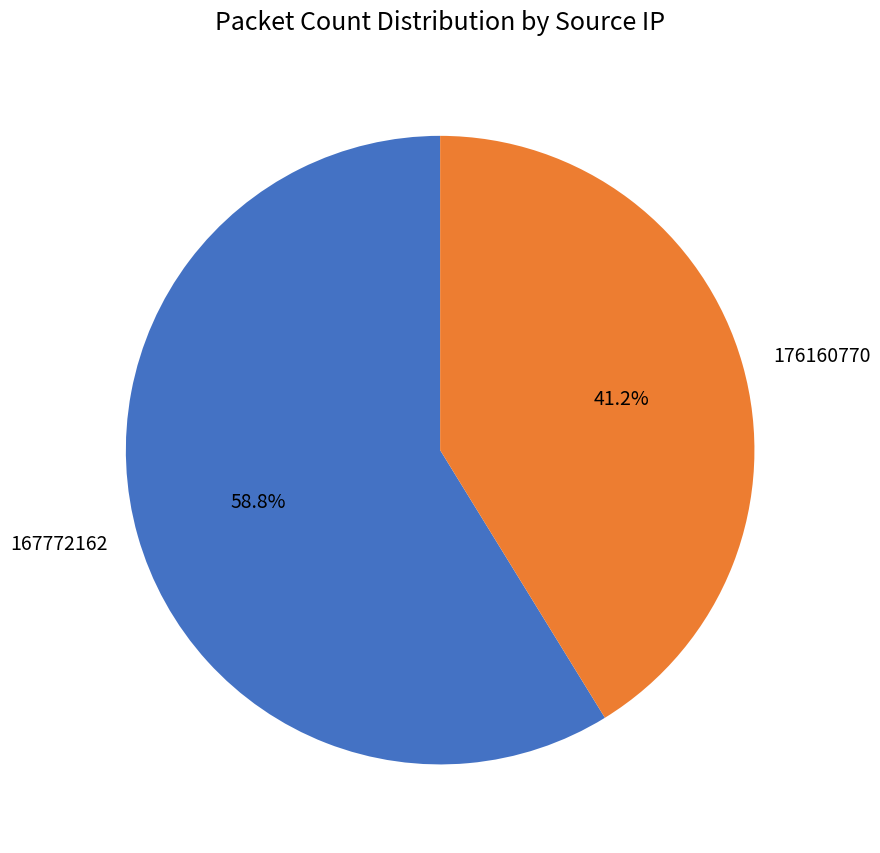

Is it true that 176160770 is 26% of the pie?

False